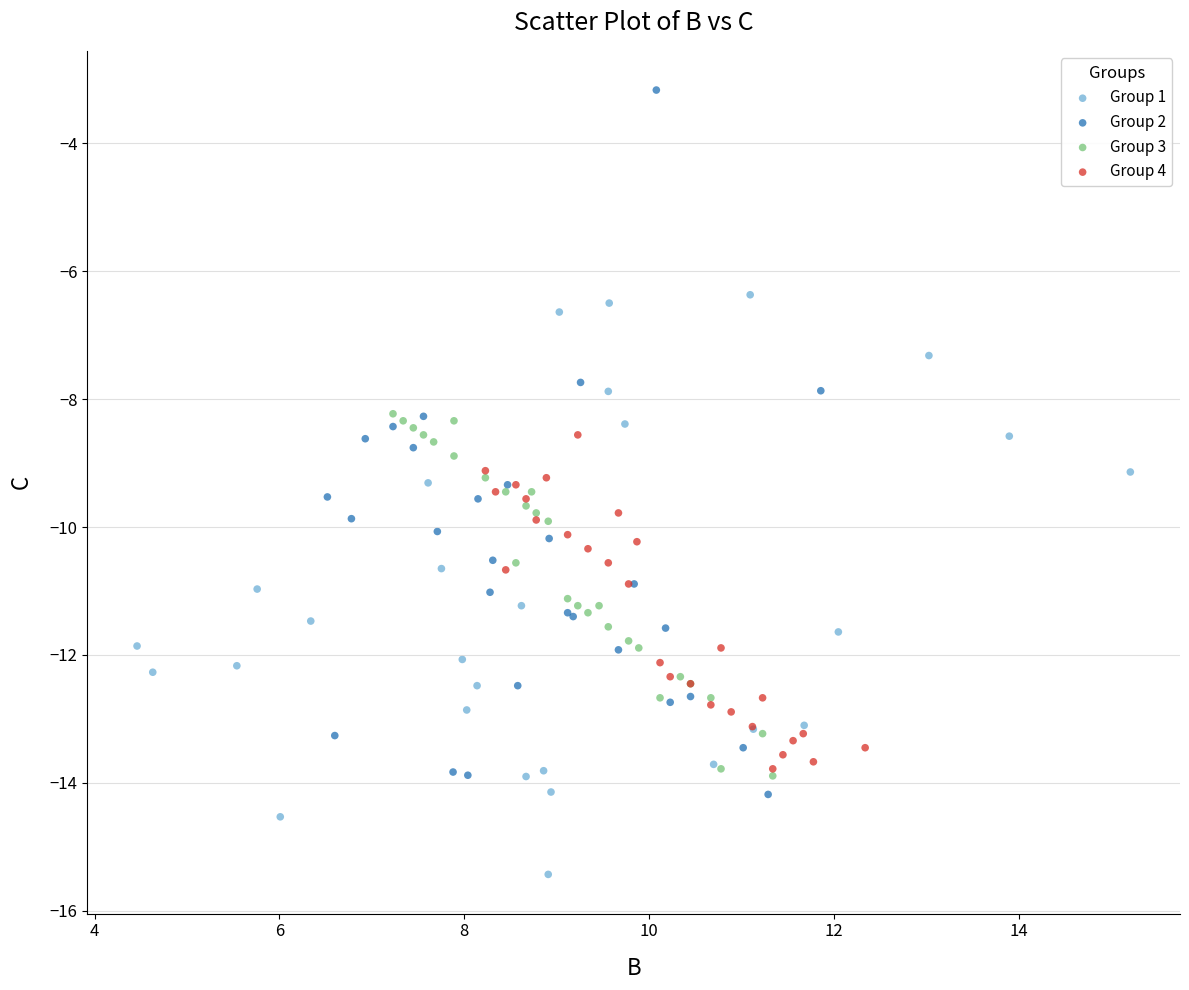

What are all the series names shown in the legend?

Group 1, Group 2, Group 3, Group 4